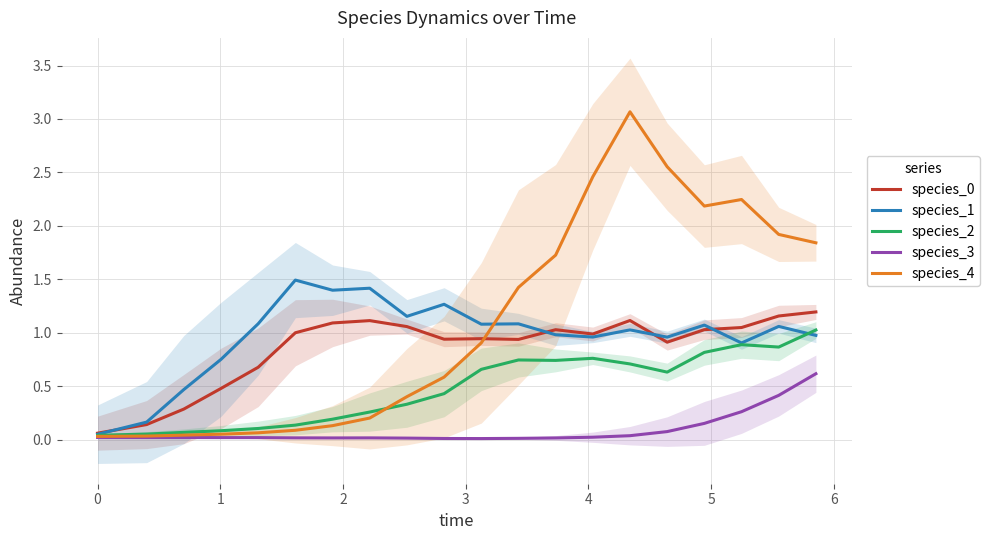

What is the maximum value for species_1?

1.5